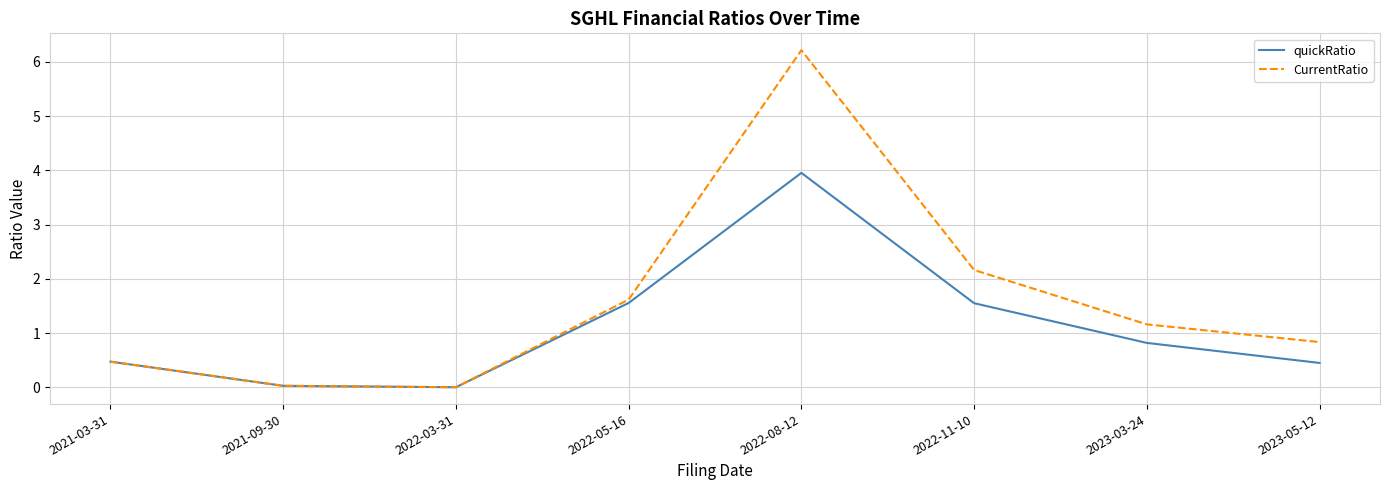

How many lines are shown in the chart?

2